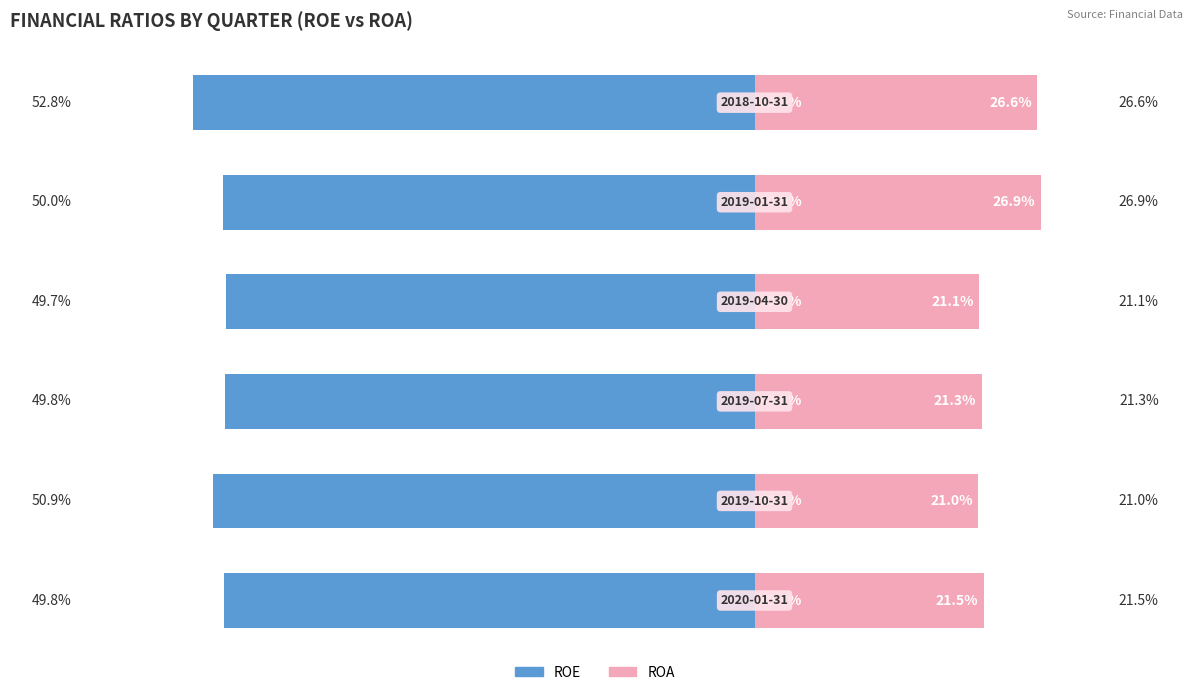

Reading right to left, transcribe all the data shown in this chart.

ROE: -0.5	-0.5	-0.5	-0.5	-0.5	-0.5
ROA: 0.3	0.3	0.2	0.2	0.2	0.2